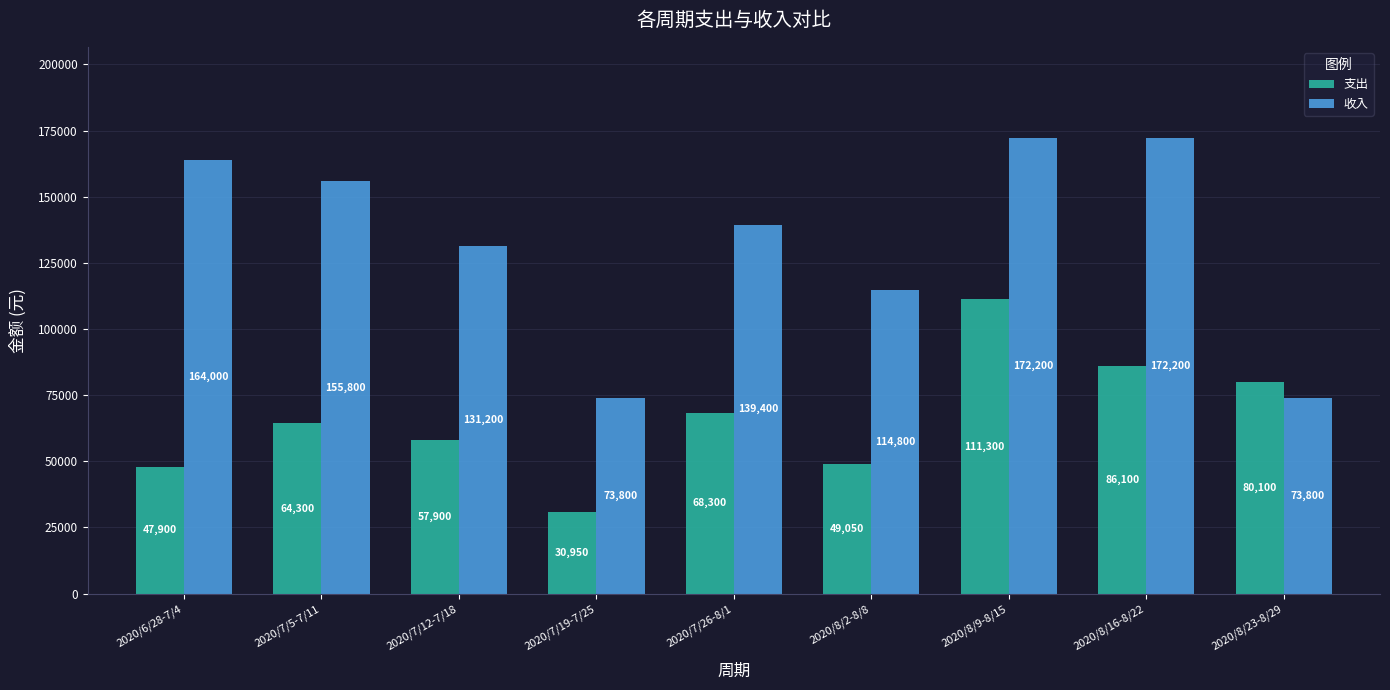

Is it true that 收入 equals 73800 at 2020/8/23-8/29?

True